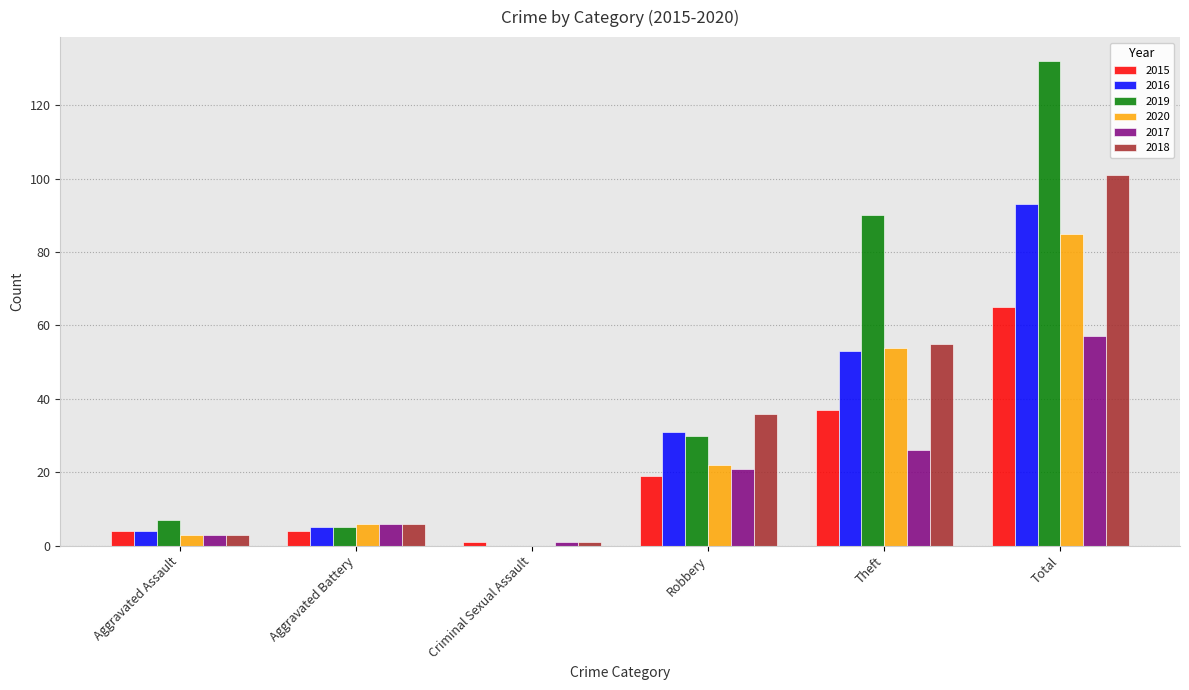

Reading left to right, what are all the values shown in this chart?

2015: 4	4	1	19	37	65
2016: 4	5	0	31	53	93
2019: 7	5	0	30	90	132
2020: 3	6	0	22	54	85
2017: 3	6	1	21	26	57
2018: 3	6	1	36	55	101